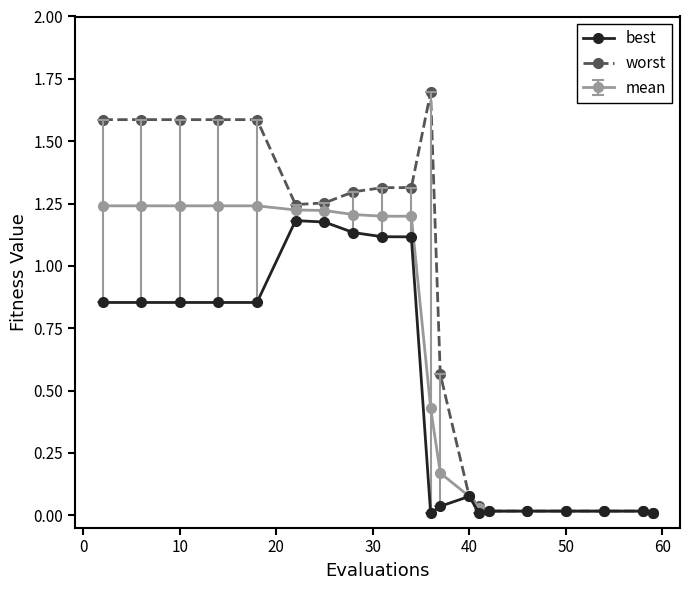

Rank the series by their average value, from lowest to highest.

best, mean, worst